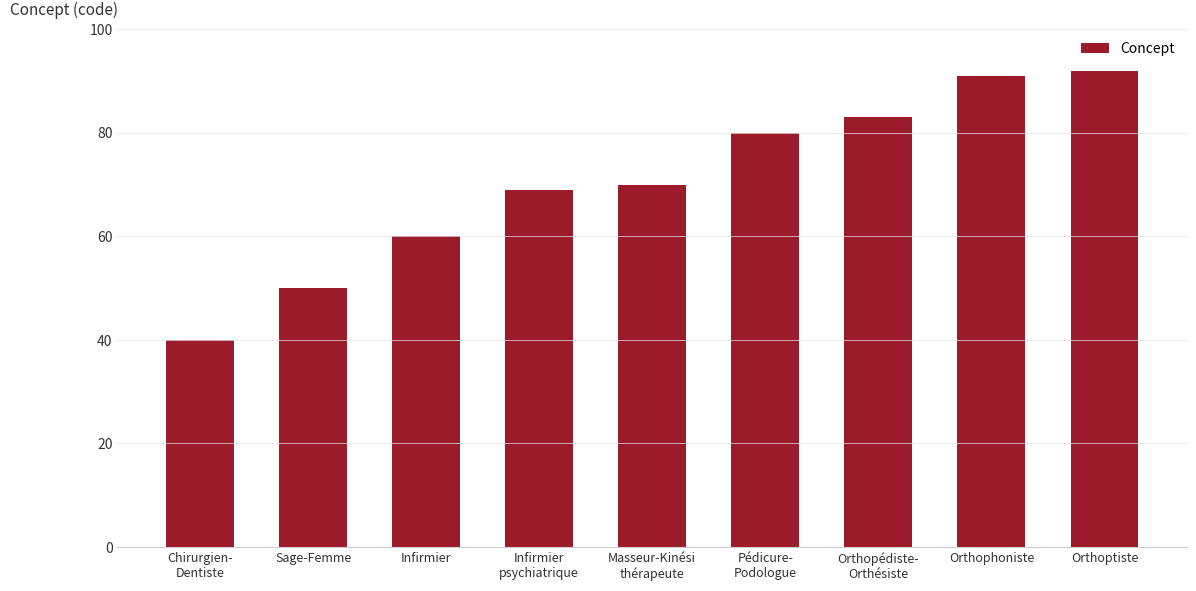

What is the label of the 3rd bar from the left?

Infirmier